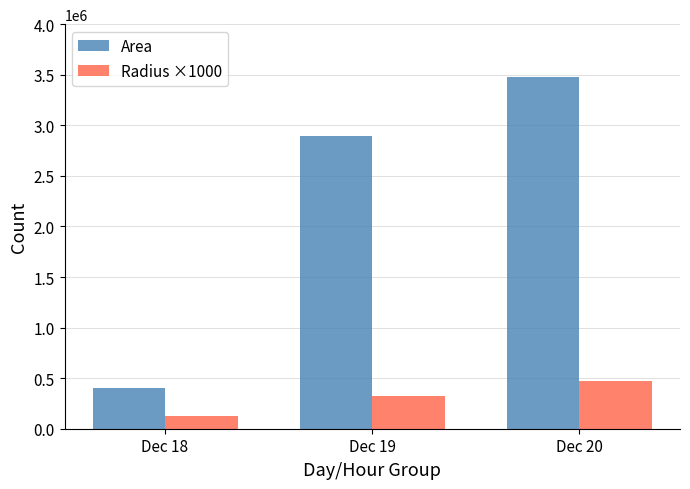

How many bars are there in each group?

2